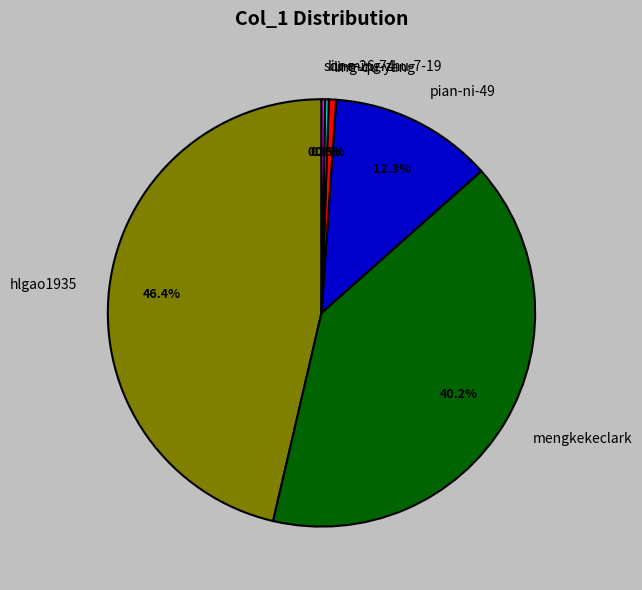

Does hlgao1935 represent more than half of the total?

No